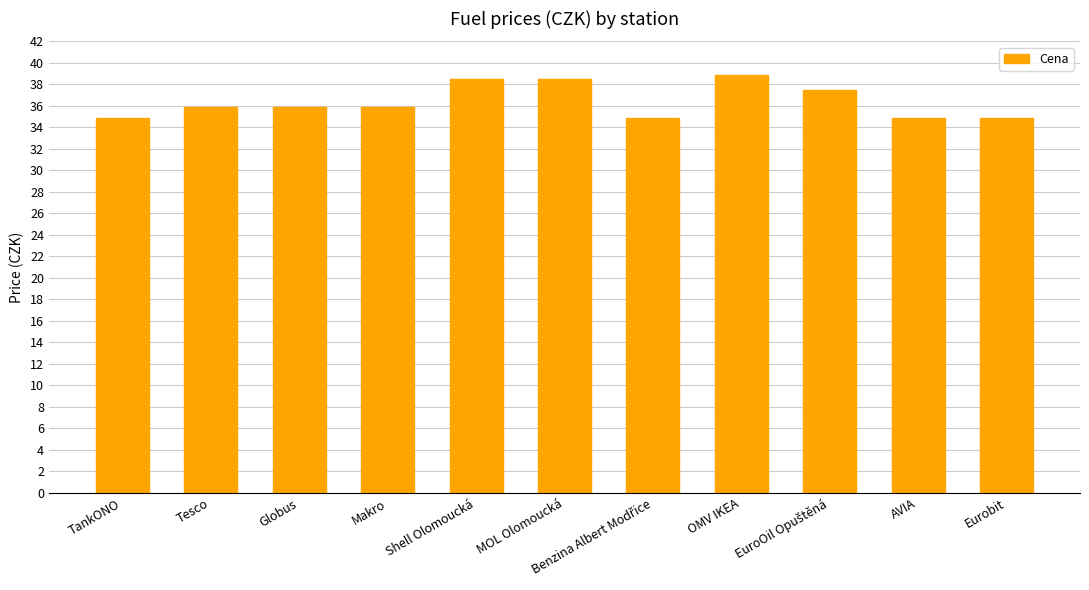

What is the value of the 11th bar from the left?

34.9